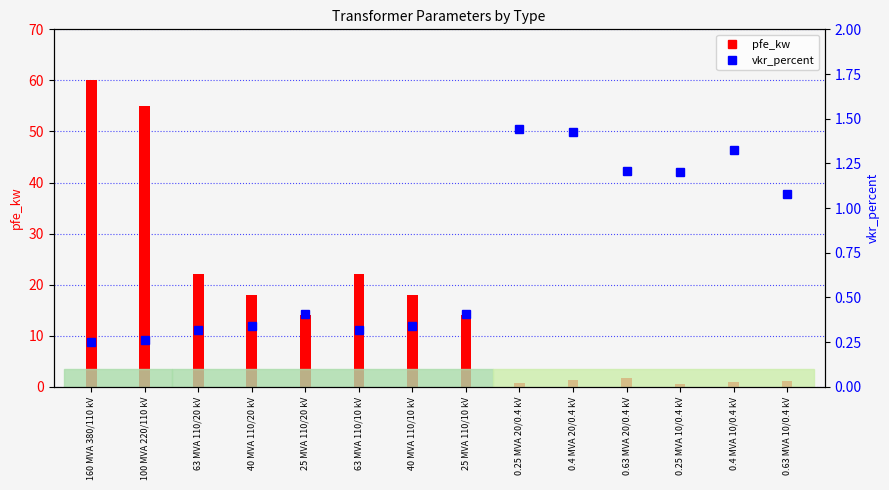

Which label corresponds to the largest value in the chart?

0.25 MVA 20/0.4 kV